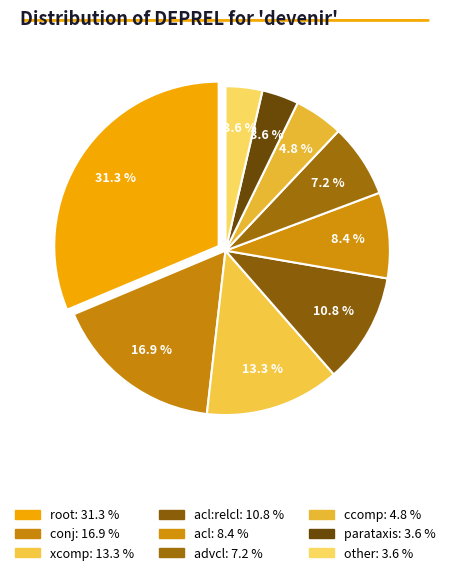

Count the number of slices in the pie.

9